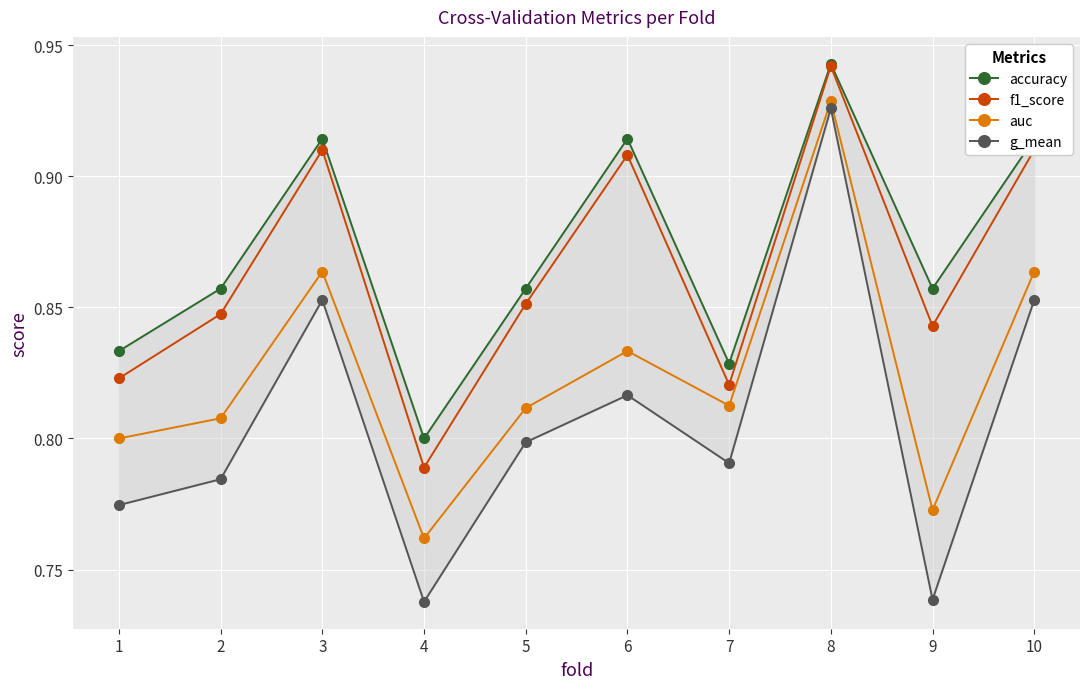

What is the spread (max minus min) of values at 4?

0.1